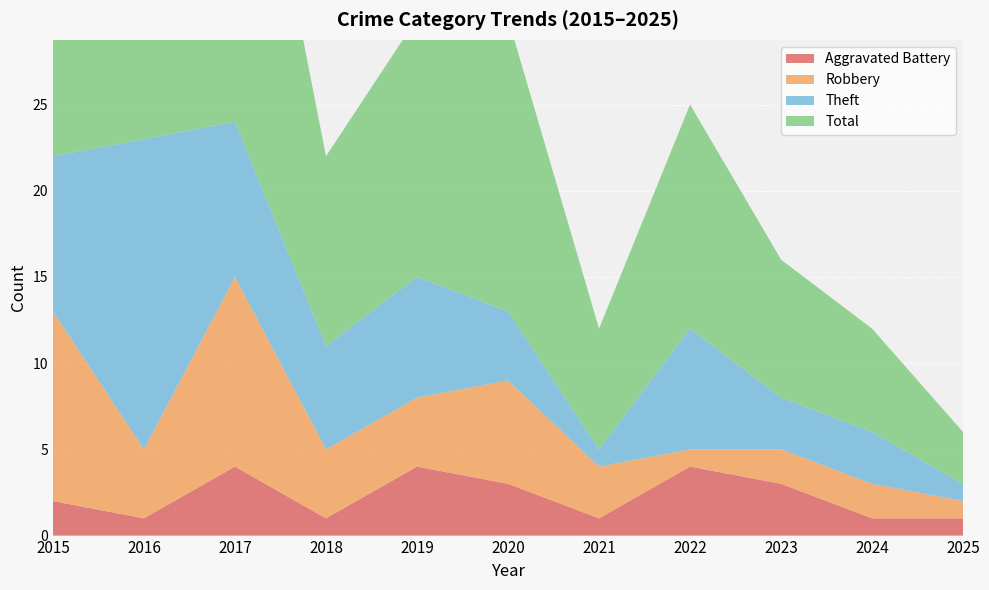

List the labels in order of Theft value, smallest first.

2021, 2025, 2023, 2024, 2020, 2018, 2019, 2022, 2015, 2017, 2016